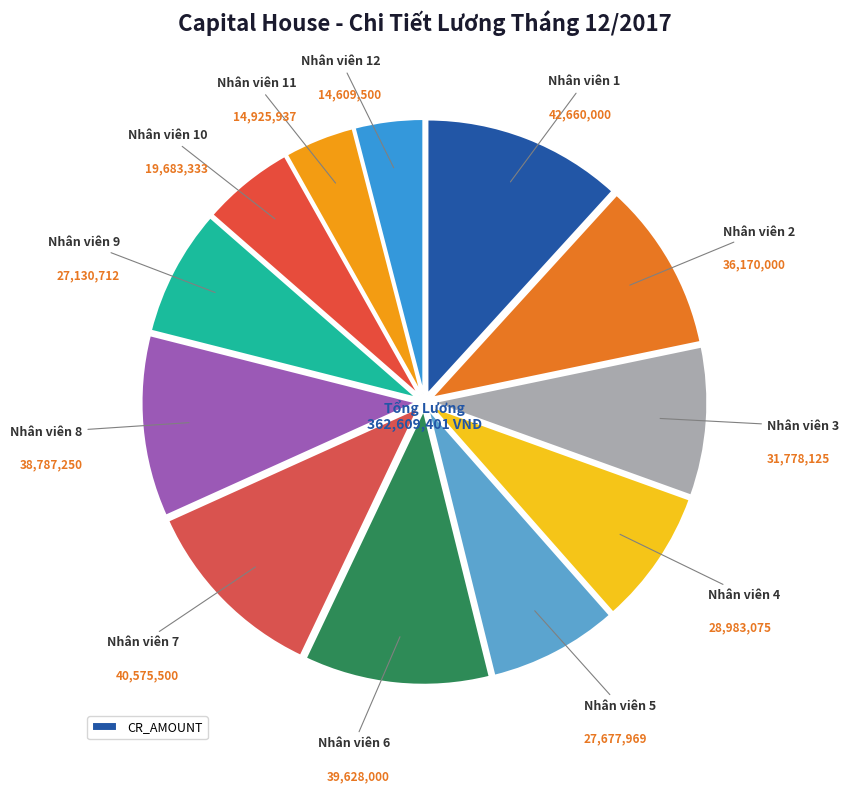

How many slices are in this pie chart?

12